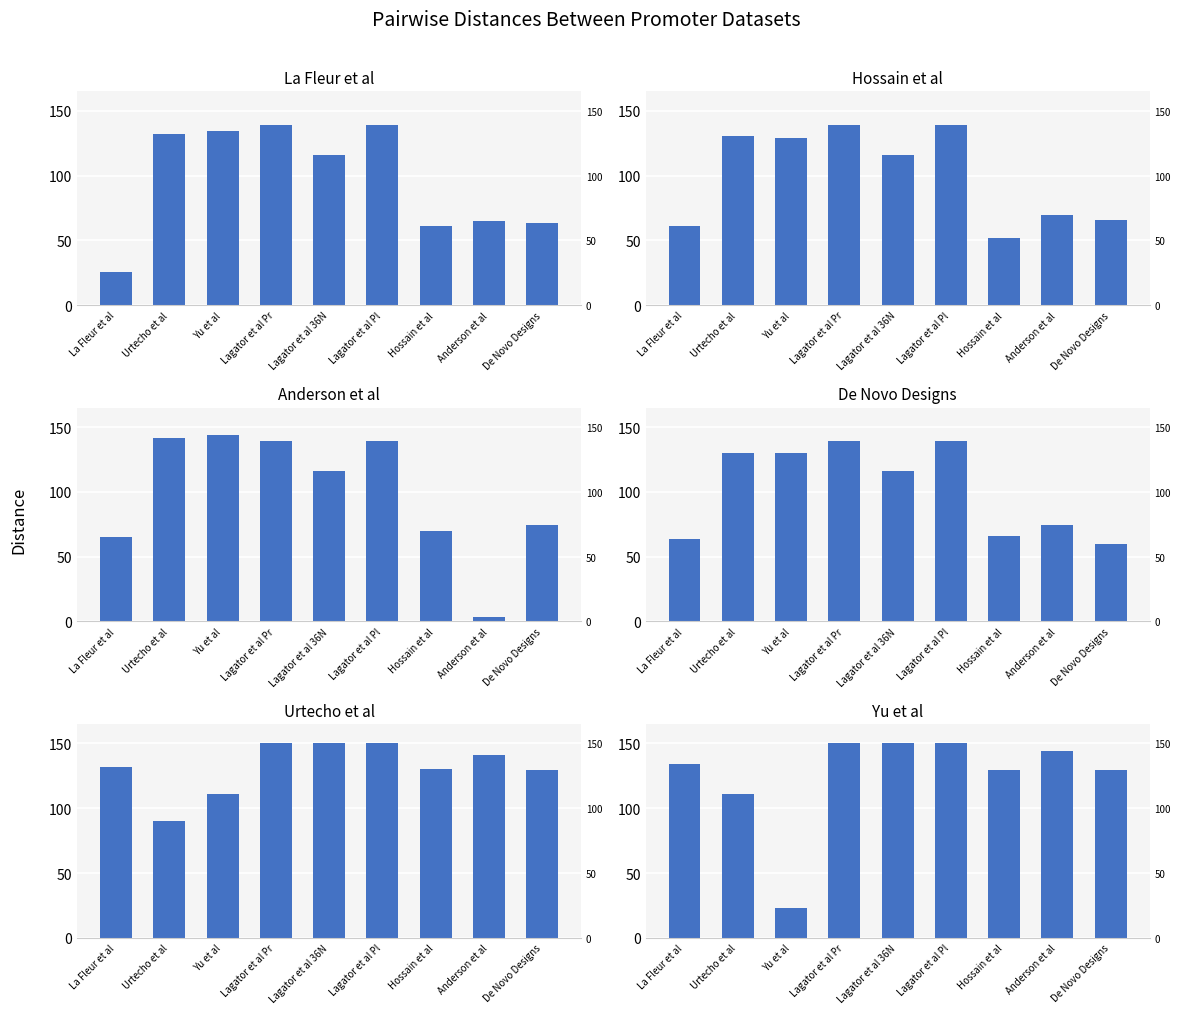

Where is Anderson et al nearest to the value 73?

De Novo Designs